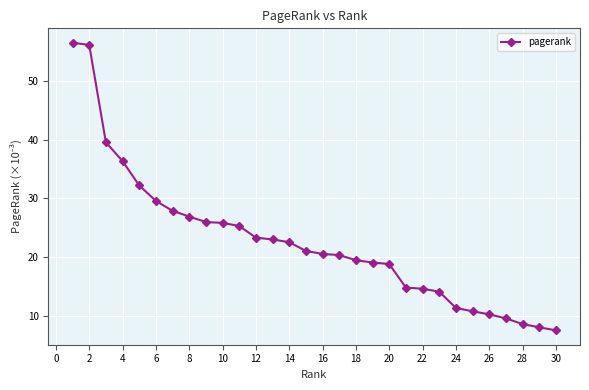

What is the greatest value displayed?

56.6